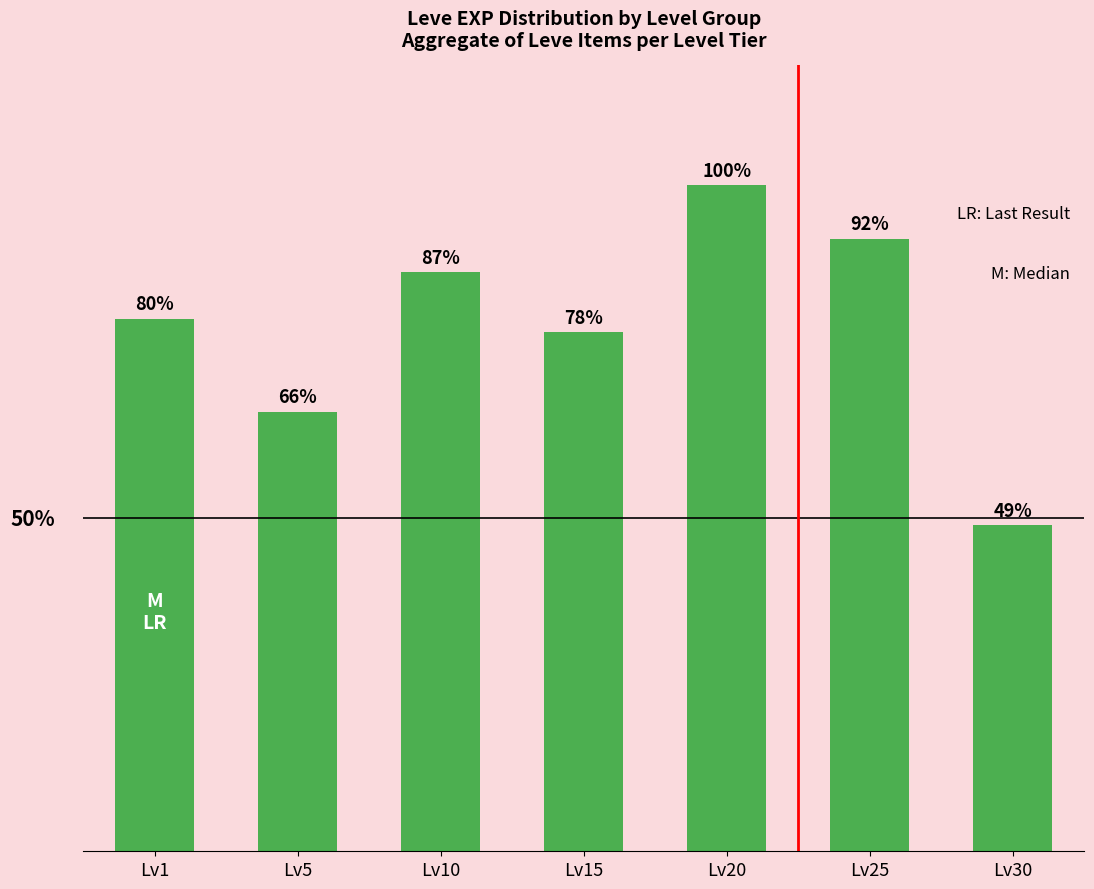

Which category has the highest value across all series?

Lv20